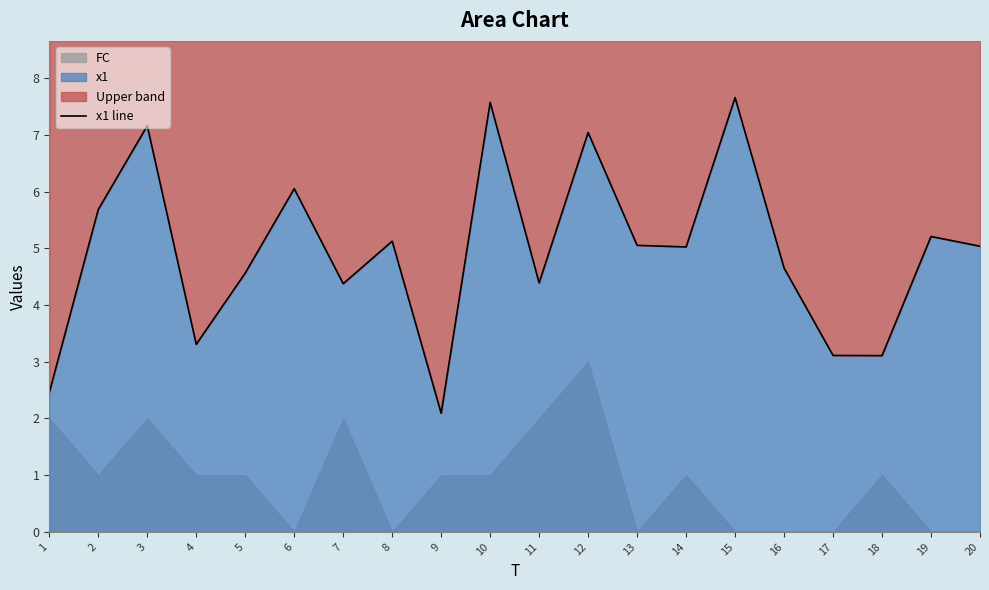

List the labels in order of value, smallest first.

9, 1, 18, 17, 4, 7, 11, 5, 16, 14, 20, 13, 8, 19, 2, 6, 12, 3, 10, 15